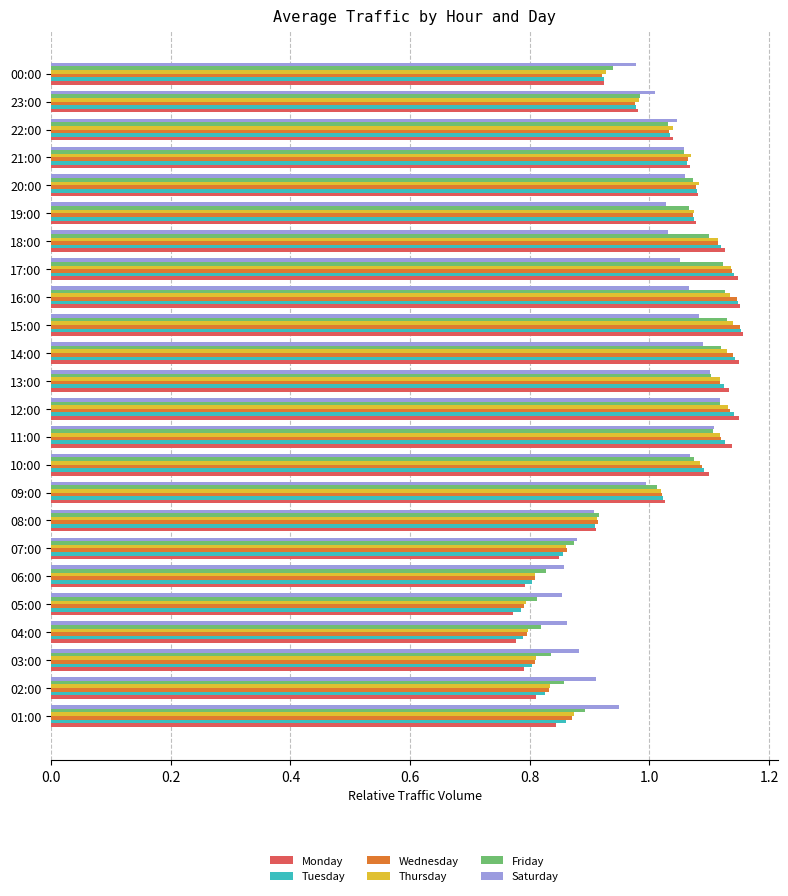

What is the difference between the maximum and minimum values in the Monday series?

0.4